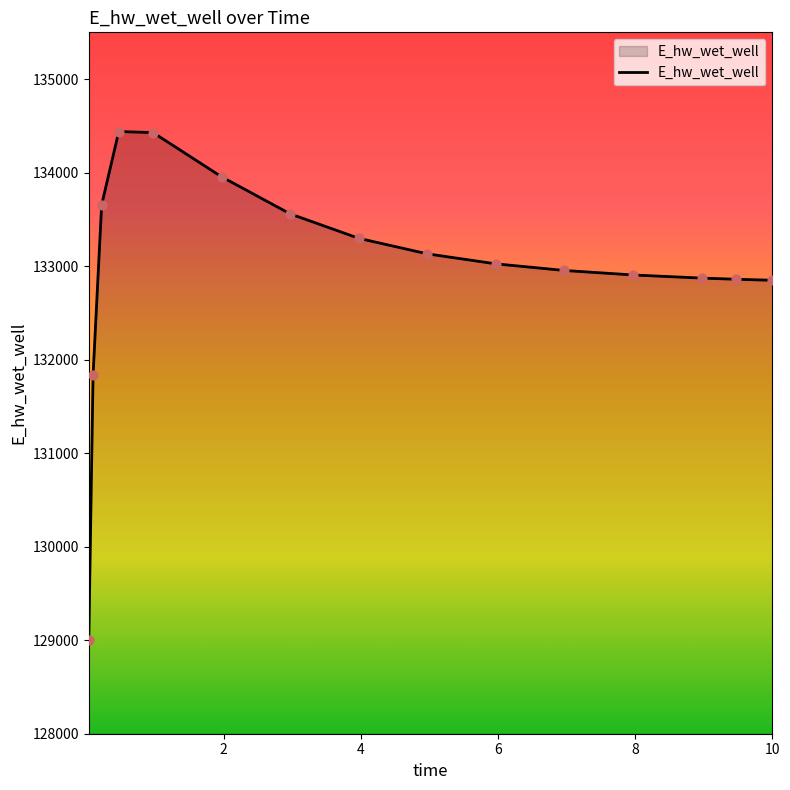

What is the minimum value shown in the chart?

129000.1